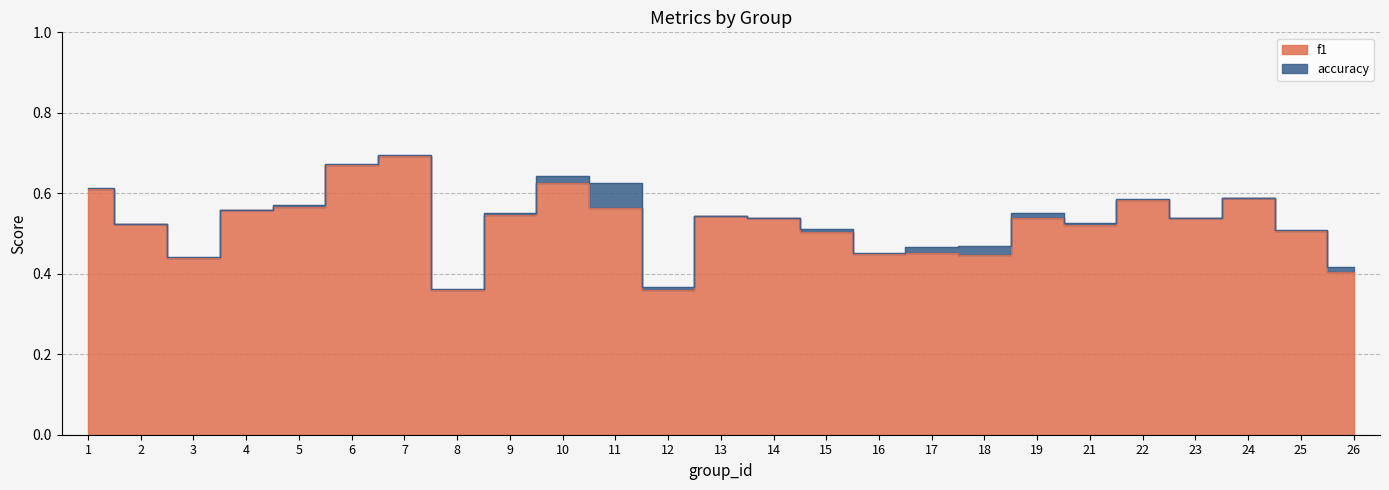

True or false: accuracy has a value of 0.3 at 19.

False